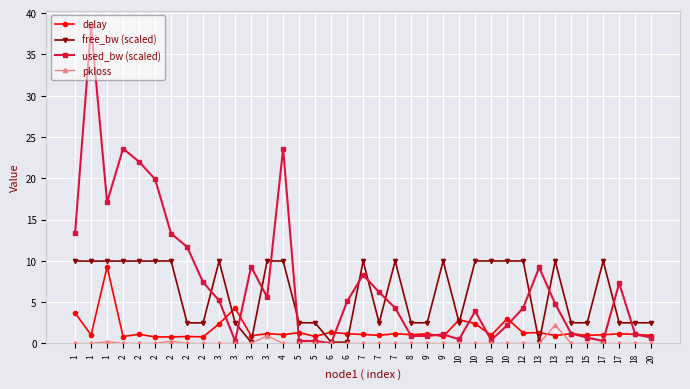

How many lines are shown in the chart?

4